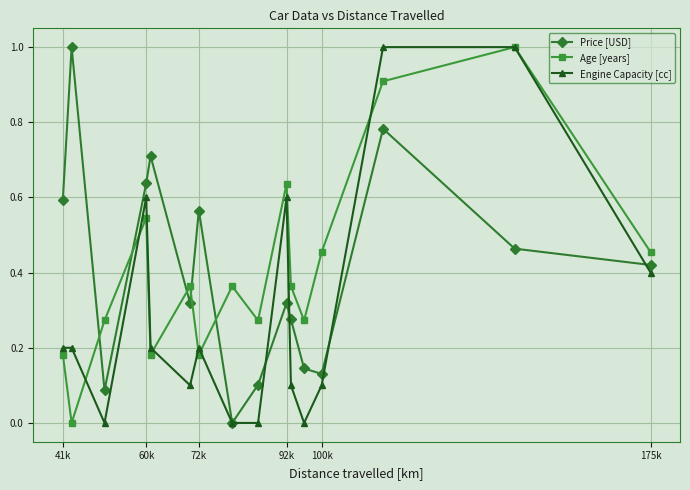

In Price [USD], how many points are higher than both neighbors (excluding endpoints)?

5